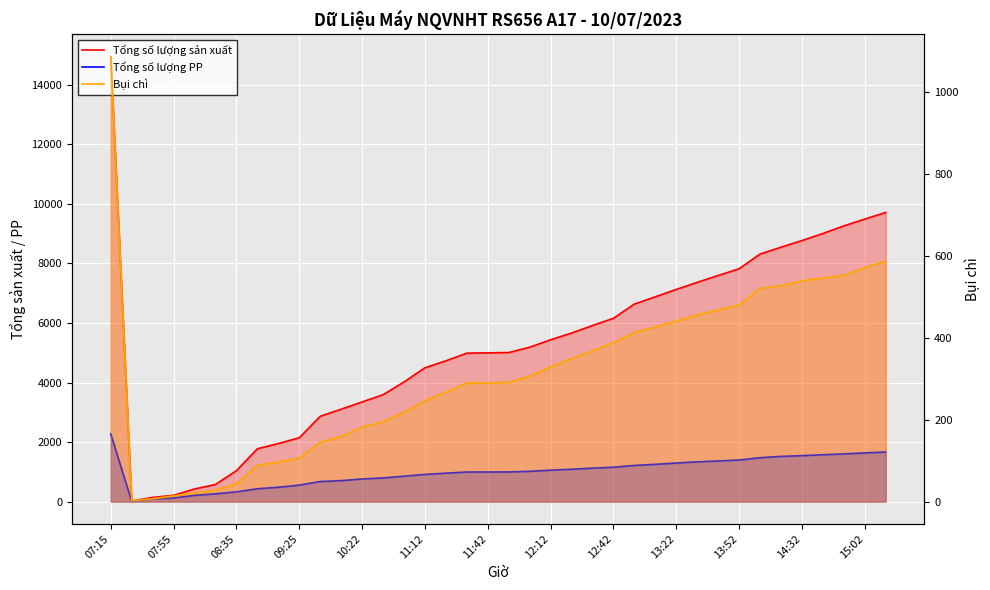

Reading left to right, list all the values displayed in this chart.

Tổng số lượng sản xuất: 14943	19	142	212	425	575	1040	1775	1951	2144	2865	3105	3347	3589	4019	4495	4728	4986	4996	5006	5185	5435	5661	5915	6157	6635	6878	7127	7364	7595	7821	8315	8544	8768	9004	9260	9488	9712
Tổng số lượng PP: 2269	5	92	122	210	262	327	432	482	554	675	705	760	796	853	914	955	994	994	996	1017	1056	1087	1124	1154	1215	1252	1296	1336	1365	1397	1475	1518	1544	1574	1602	1636	1665
Bụi chì: 1086	2	7	14	21	28	44	88	97	106	145	159	182	195	218	246	267	290	290	291	306	329	349	368	388	413	426	441	456	468	480	520	527	539	546	552	571	587